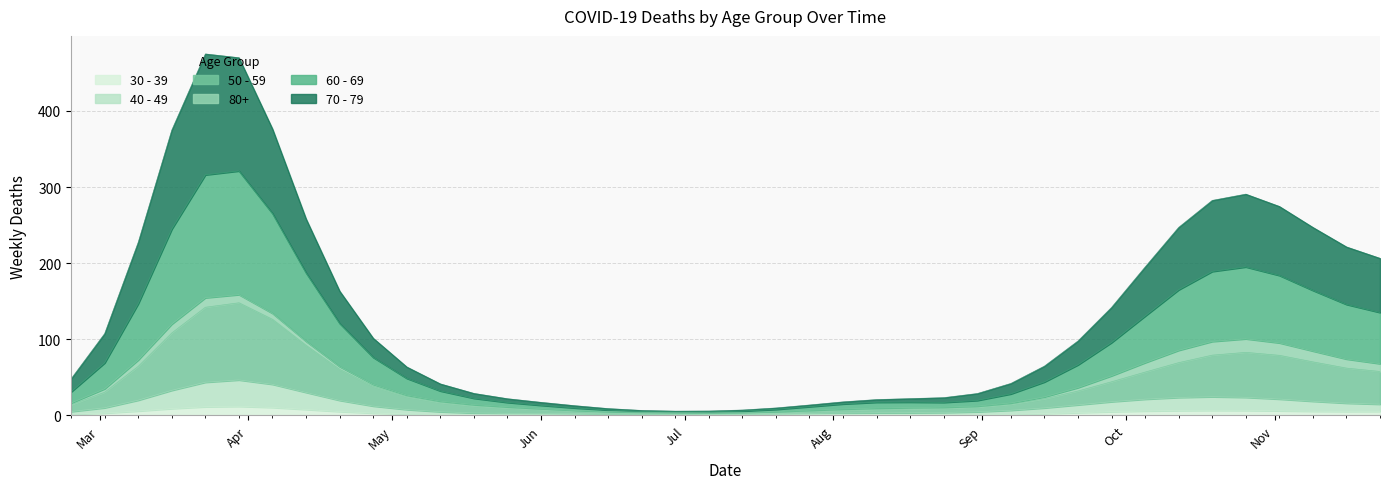

What is the highest value of the 30 - 39 series?

11.7